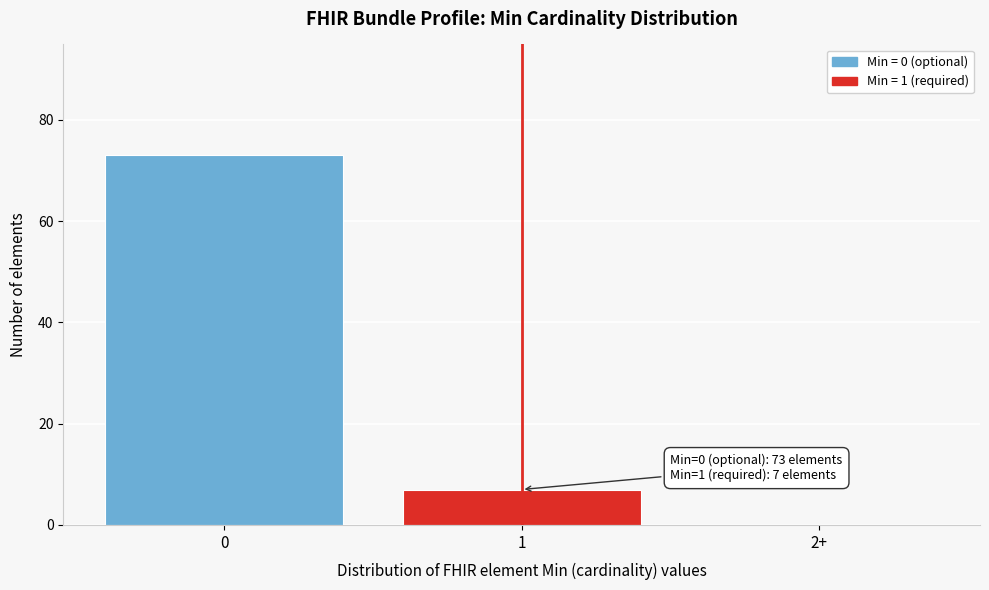

Reading right to left, what are all the values shown in this chart?

2+=0	1=7	0=73